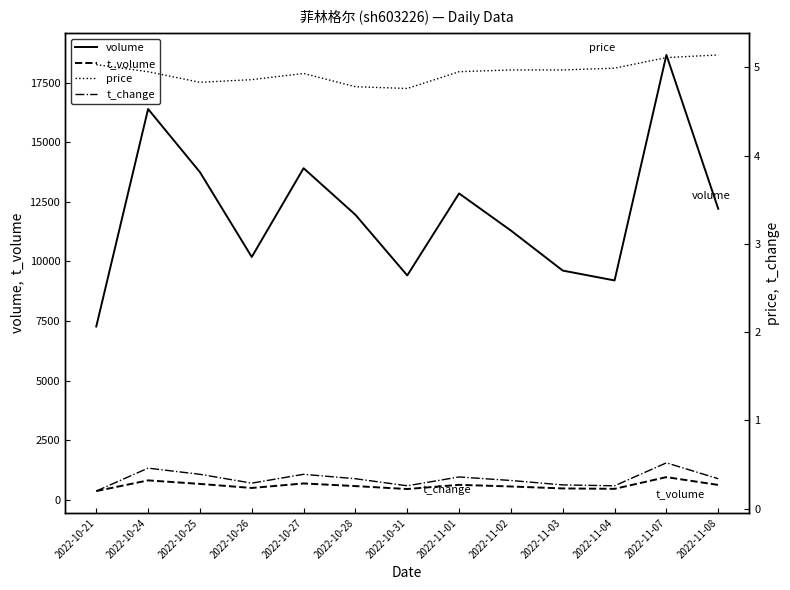

What is the difference between the t_volume values at 2022-10-28 and 2022-10-25?

91